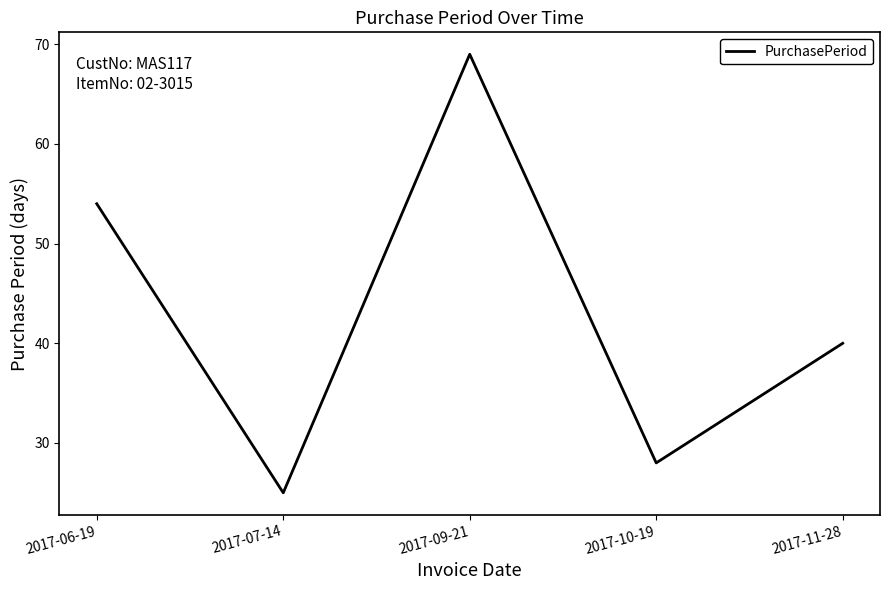

At which category does the chart reach its minimum across all series?

2017-07-14